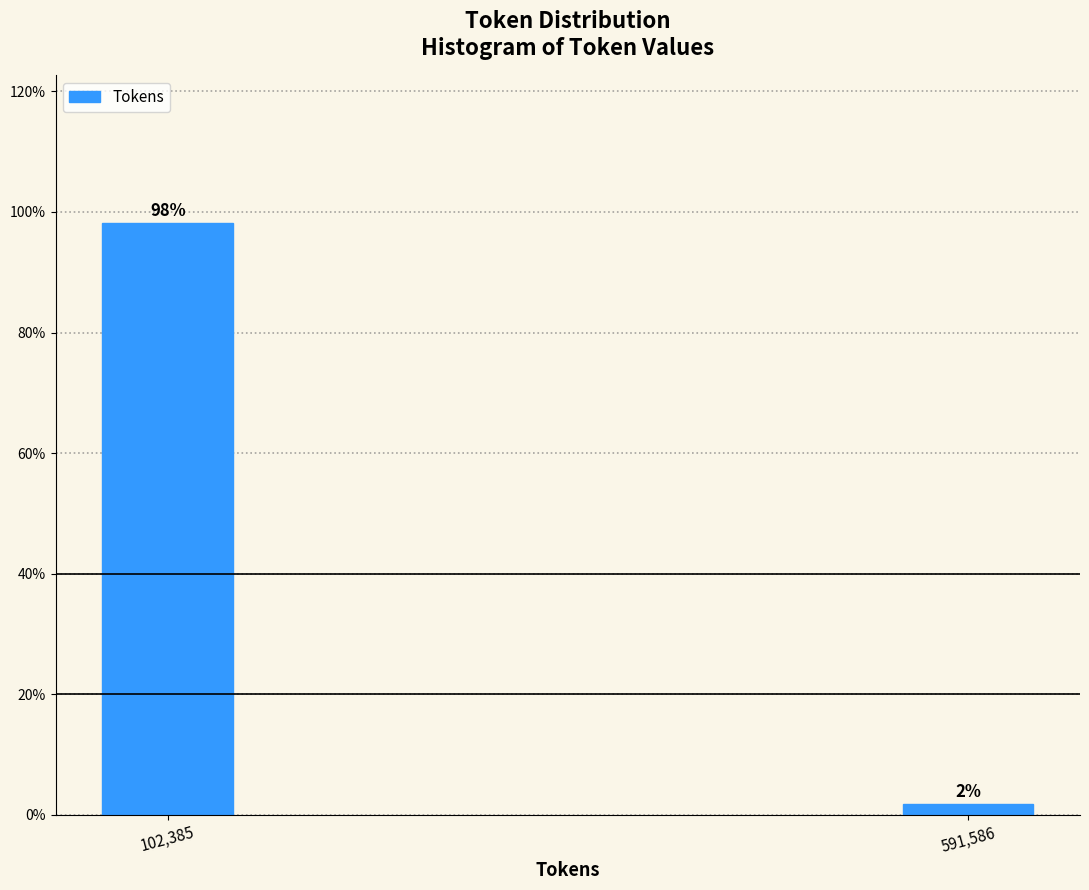

Where does the data first go above 98?

102,385